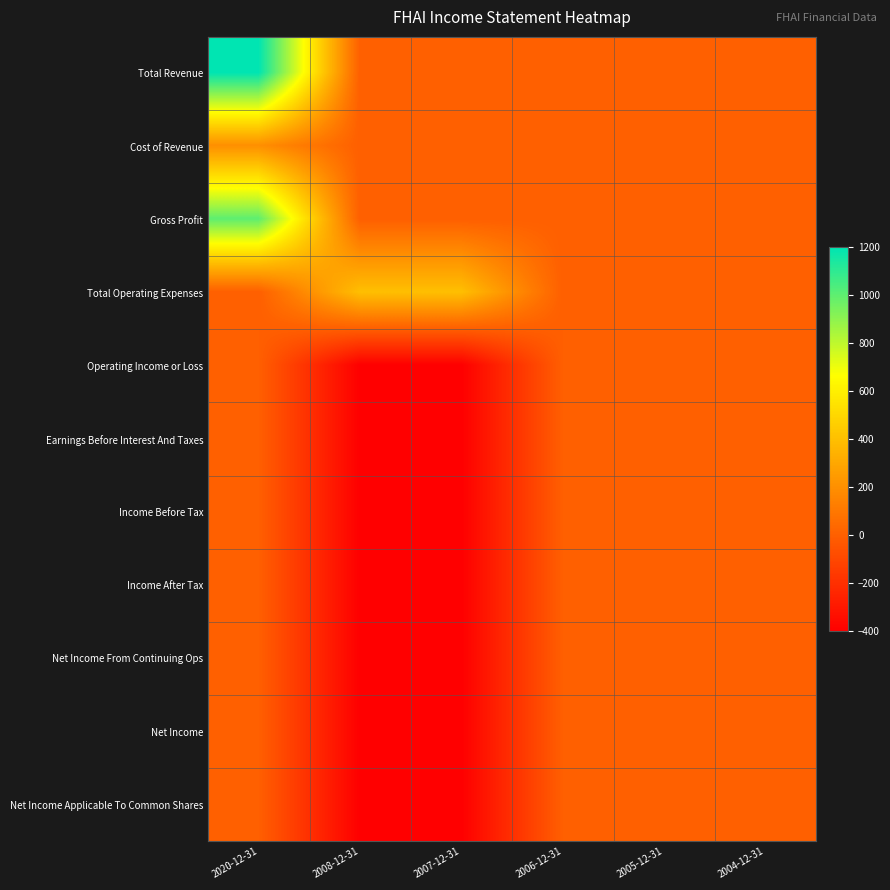

At how many categories does at least one series exceed 57?

3